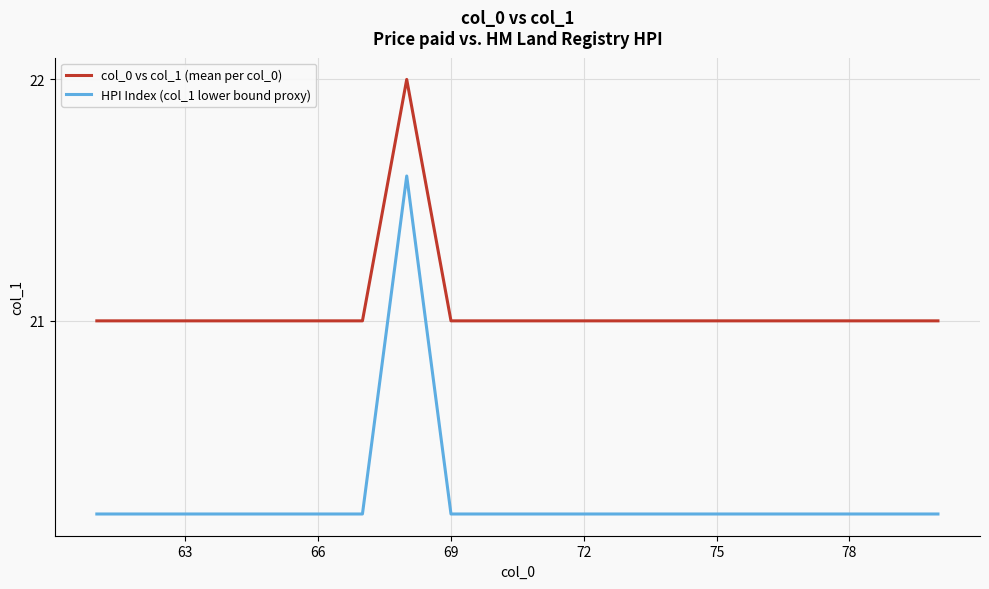

True or false: HPI Index (col_1 lower bound proxy) and col_0 vs col_1 (mean per col_0) cross at least once.

False